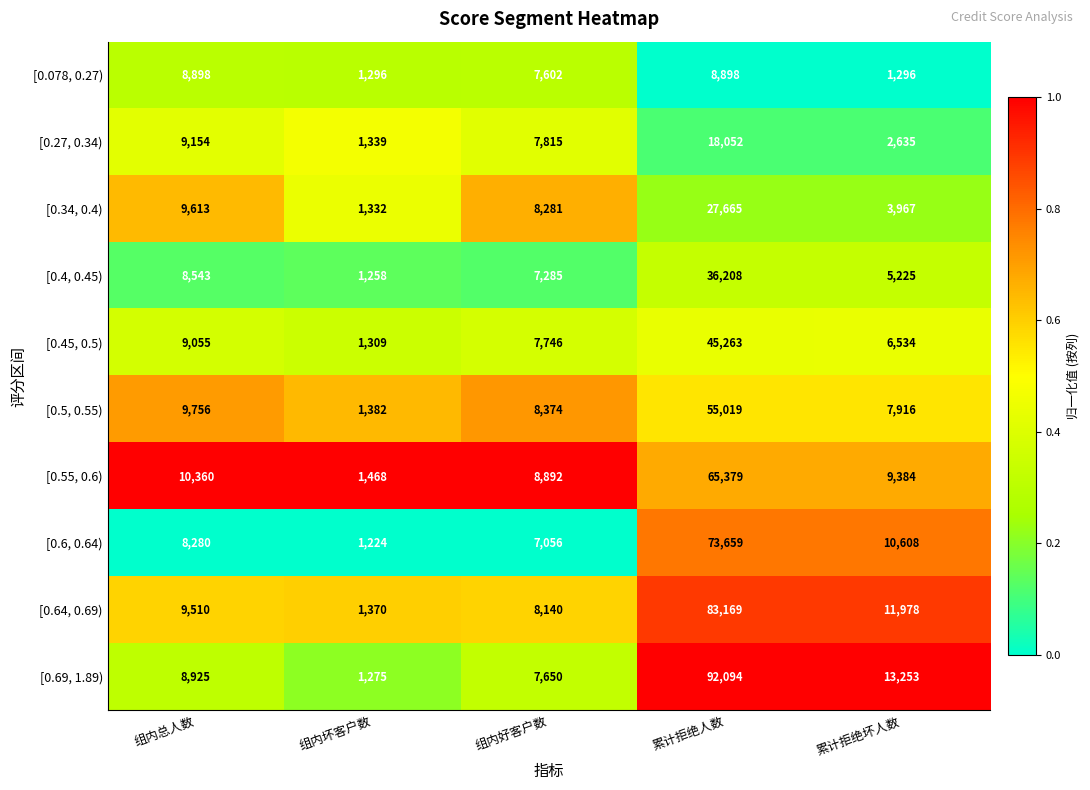

Read the [0.4, 0.45) value at 组内总人数, to the nearest 10.

8540